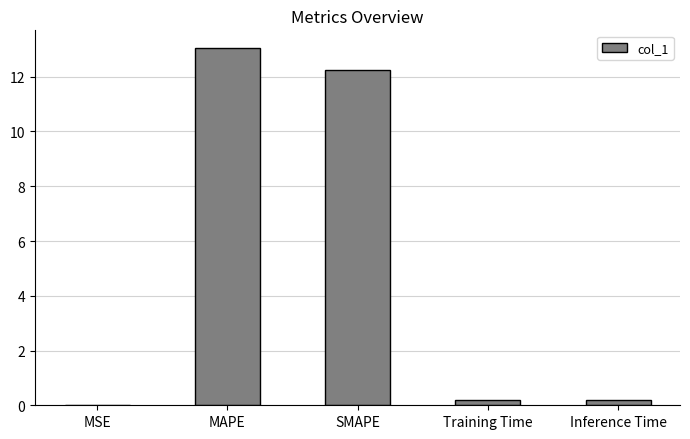

Is it true that the value at SMAPE is 20.2?

False